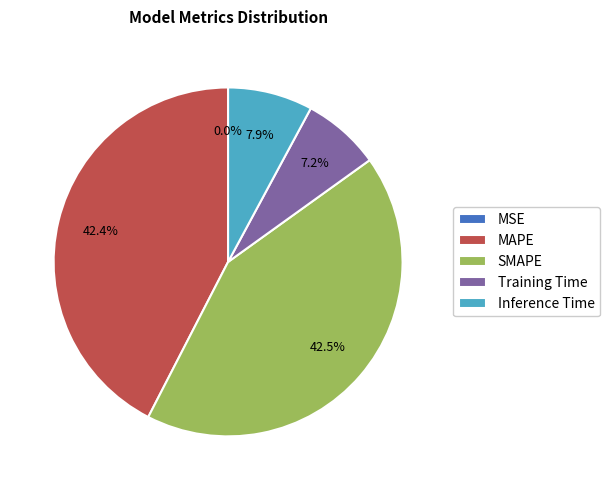

How much of the chart is everything except Training Time?

92.8%